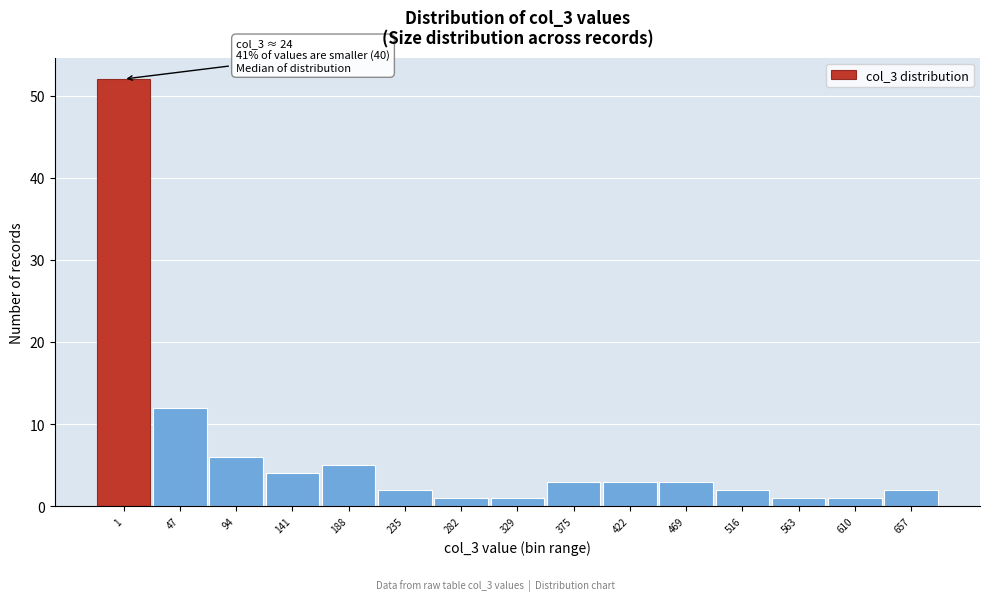

Reading right to left, list all the values displayed in this chart.

2	1	1	2	3	3	3	1	1	2	5	4	6	12	52